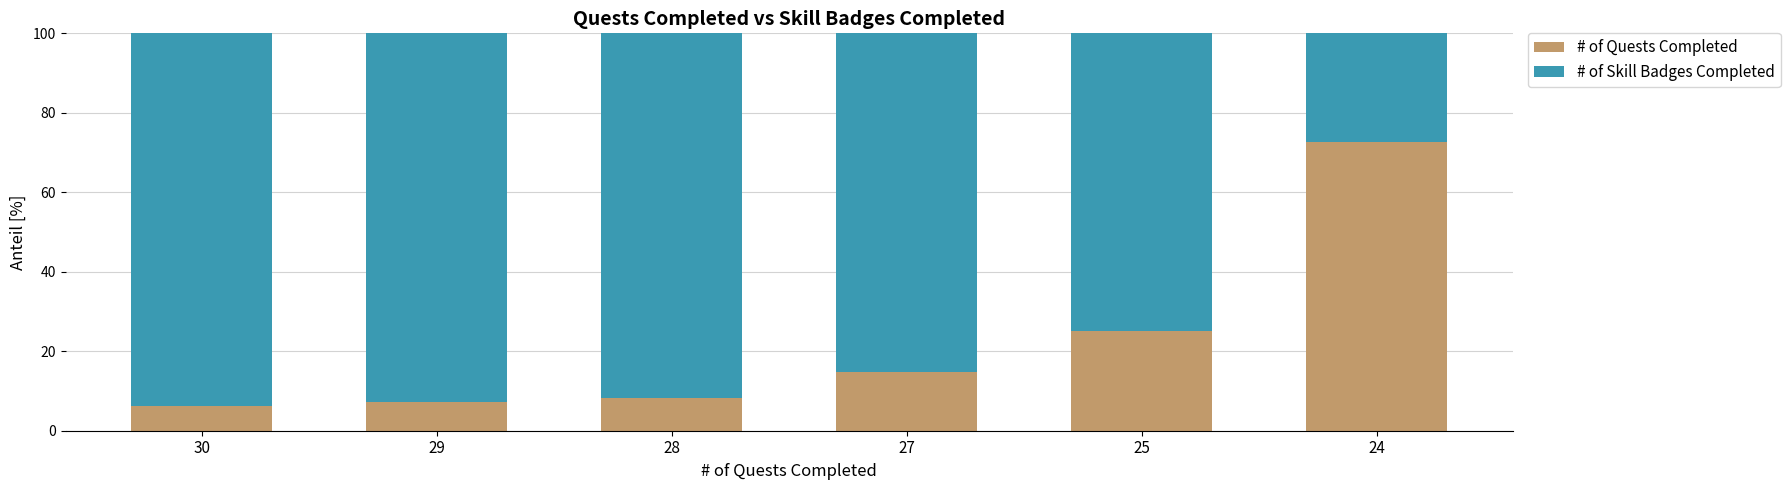

How many values in the # of Quests Completed series exceed 14?

3